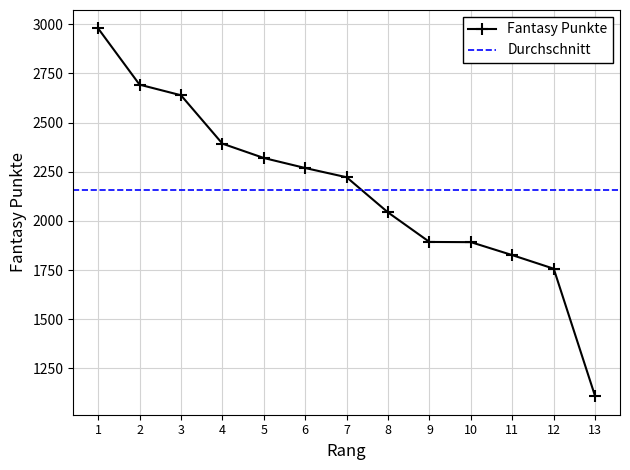

How many data points does each series have?

13